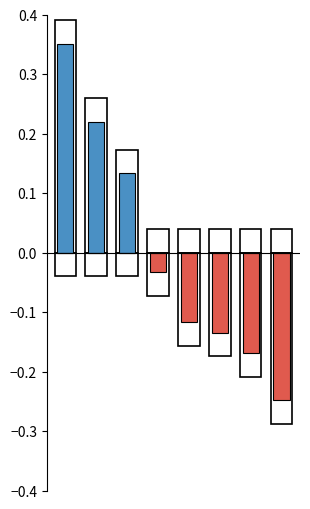

What is the sum of all Below Average values?

-0.7